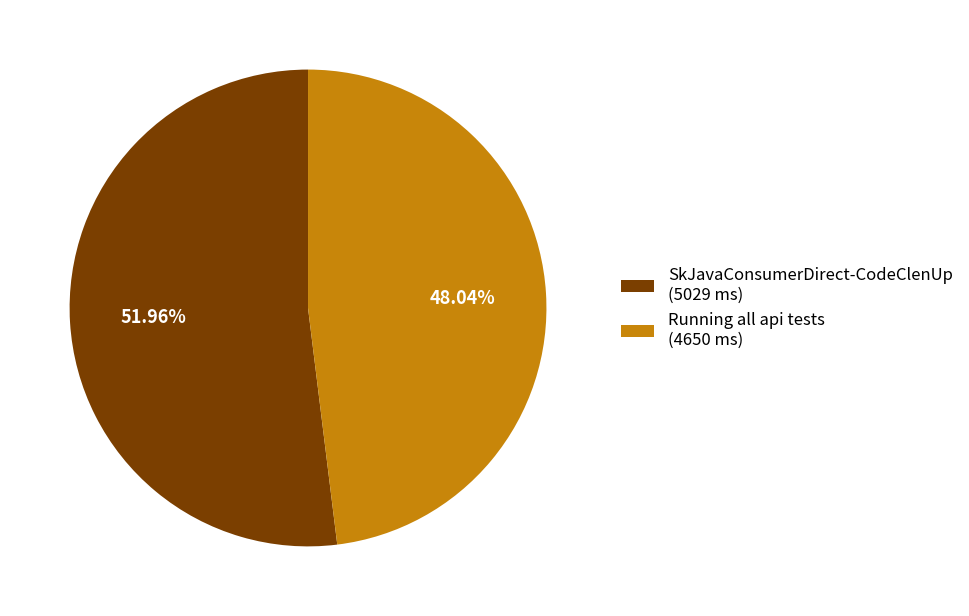

Between SkJavaConsumerDirect-CodeClenUp (5029 ms) and Running all api tests (4650 ms), which is larger?

SkJavaConsumerDirect-CodeClenUp (5029 ms)